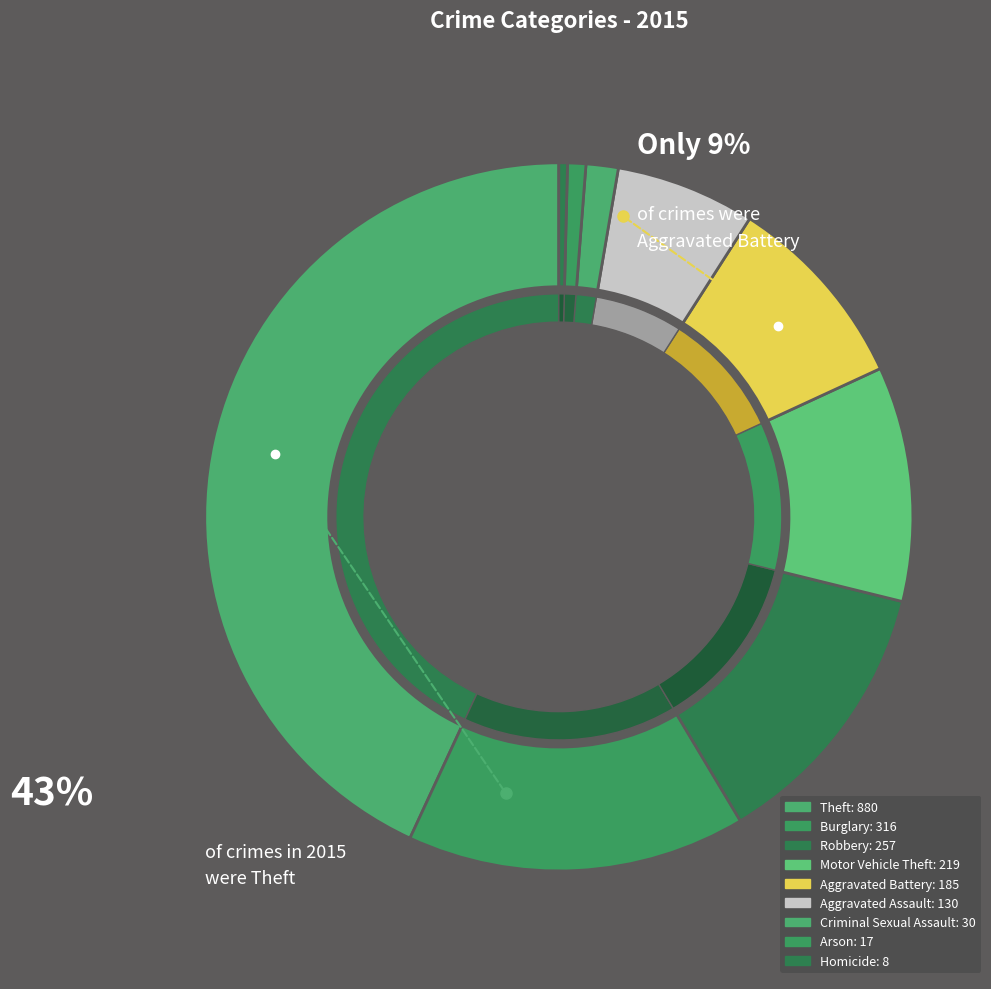

To the nearest percent, what is the difference between the Criminal Sexual Assault and Burglary slice percentages?

14%